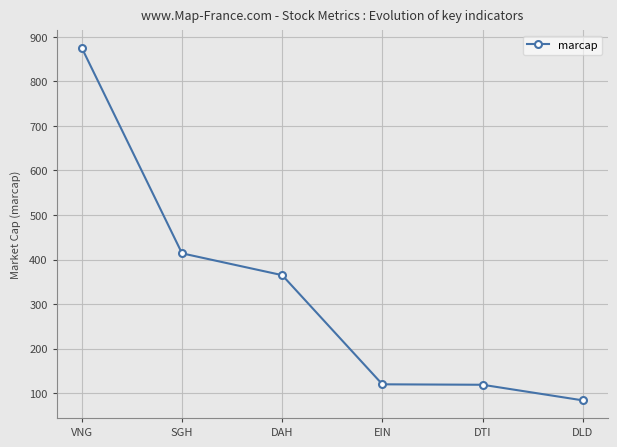

What is the value of the 6th point from the left?

84